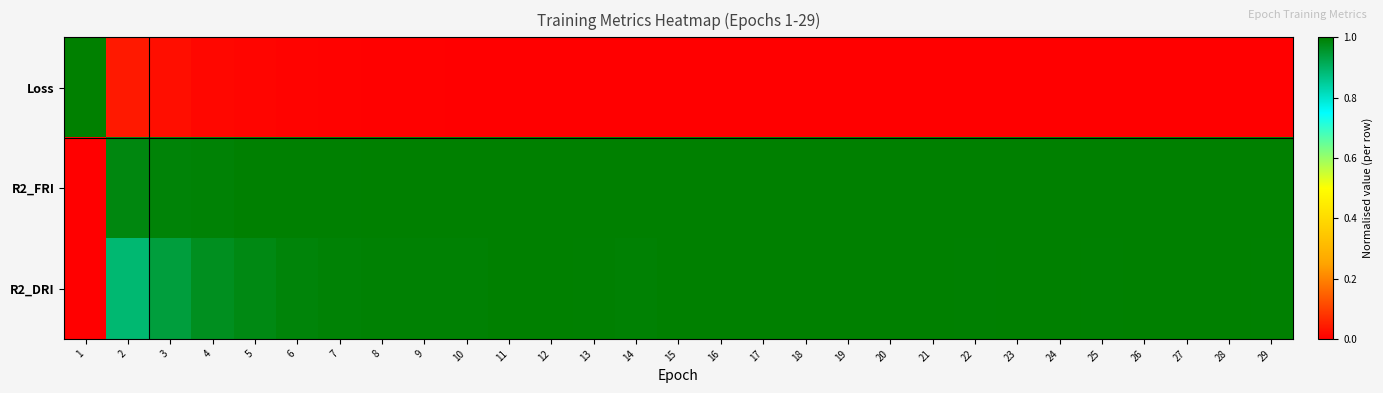

Reading left to right, list all the values displayed in this chart.

Loss: 1=1.0	2=0.0	3=0.0	4=0.0	5=0.0	6=0.0	7=0.0	8=0.0	9=0.0	10=0.0	11=0.0	12=0.0	13=0.0	14=0.0	15=0.0	16=0.0	17=0.0	18=0.0	19=0.0	20=0.0	21=0.0	22=0.0	23=0.0	24=0.0	25=0.0	26=0.0	27=0.0	28=0.0	29=0.0
R2_FRI: 1=0.0	2=1.0	3=1.0	4=1.0	5=1.0	6=1.0	7=1.0	8=1.0	9=1.0	10=1.0	11=1.0	12=1.0	13=1.0	14=1.0	15=1.0	16=1.0	17=1.0	18=1.0	19=1.0	20=1.0	21=1.0	22=1.0	23=1.0	24=1.0	25=1.0	26=1.0	27=1.0	28=1.0	29=1.0
R2_DRI: 1=0.0	2=0.9	3=0.9	4=1.0	5=1.0	6=1.0	7=1.0	8=1.0	9=1.0	10=1.0	11=1.0	12=1.0	13=1.0	14=1.0	15=1.0	16=1.0	17=1.0	18=1.0	19=1.0	20=1.0	21=1.0	22=1.0	23=1.0	24=1.0	25=1.0	26=1.0	27=1.0	28=1.0	29=1.0